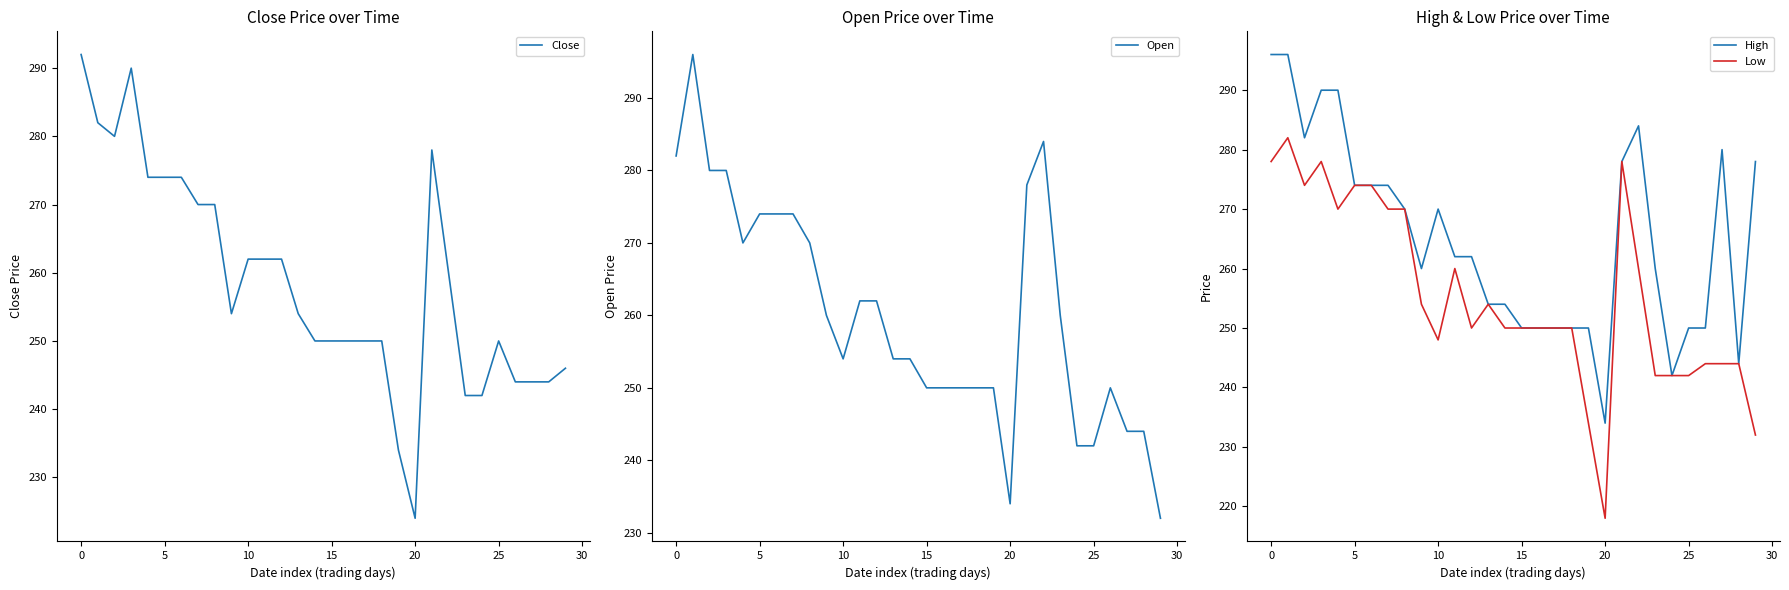

At which label does High reach its minimum?

20